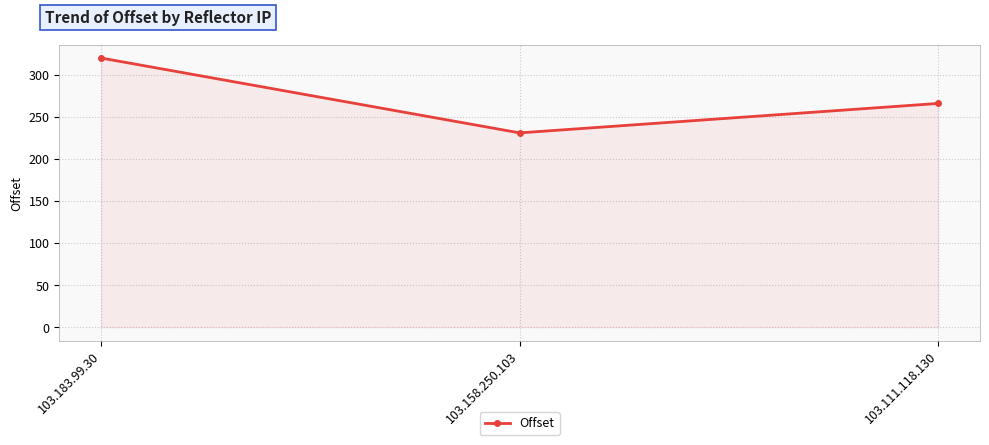

Does the chart display data point markers on the line(s)?

Yes